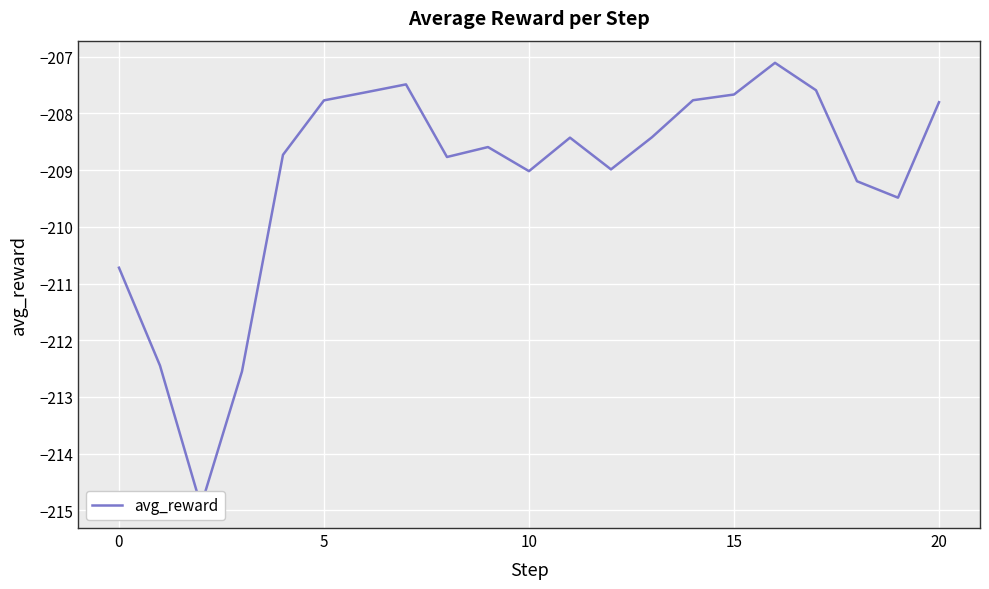

How many interior local peaks (higher than both neighbors) does the data have?

4